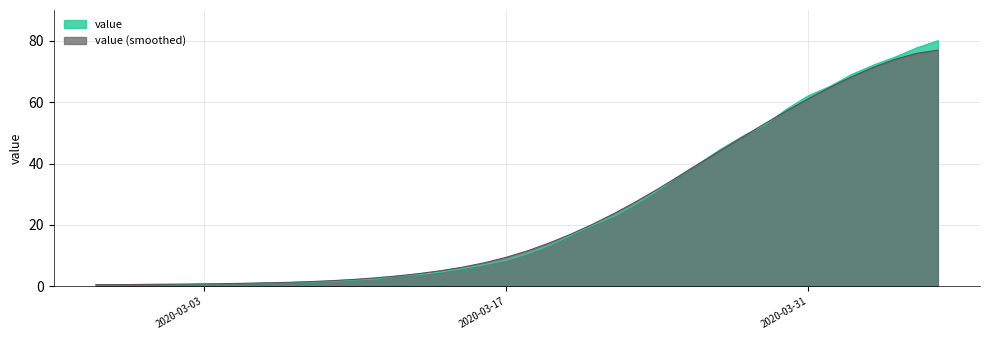

What is the maximum value shown in the chart?

80.0